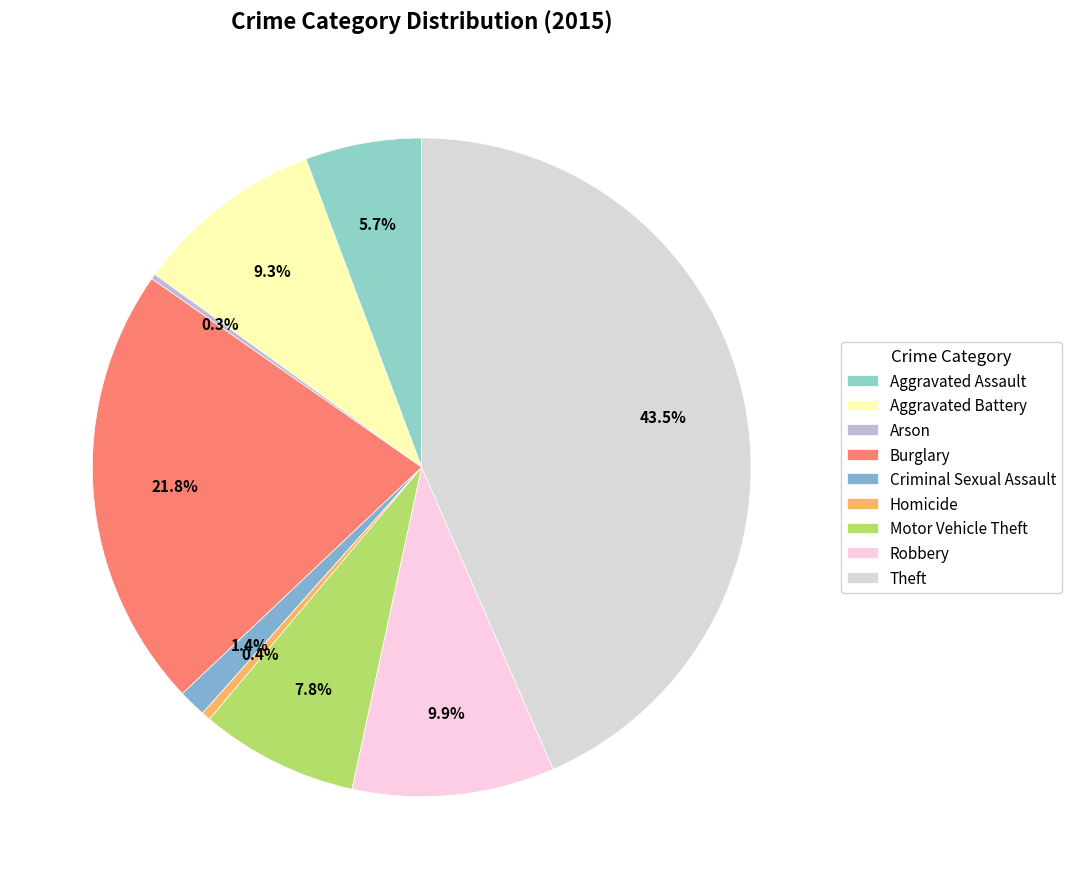

What percentage is NOT represented by Arson?

99.7%